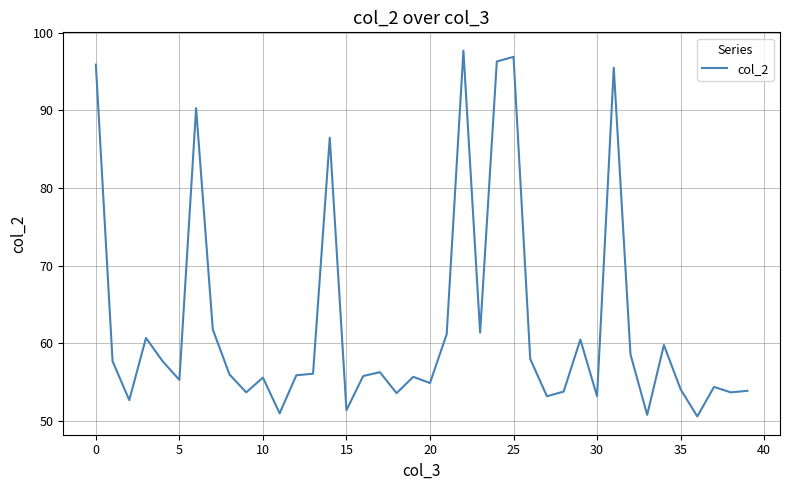

What is the maximum value shown in the chart?

97.7